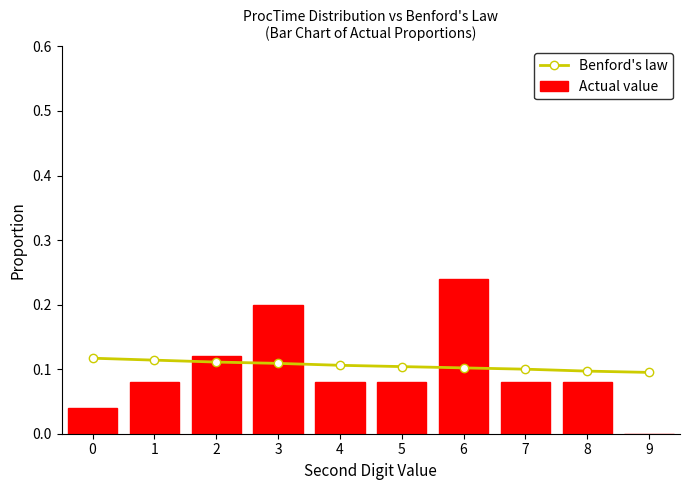

What is the total value across all series at 8?

0.2